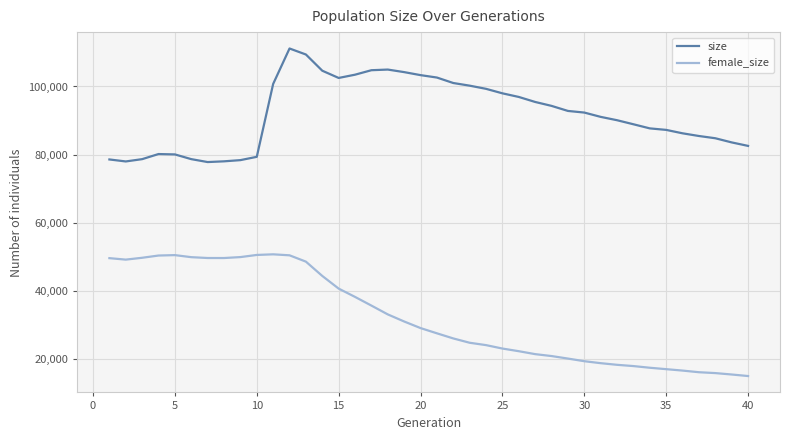

List the series in order of their peak value, lowest first.

female_size, size